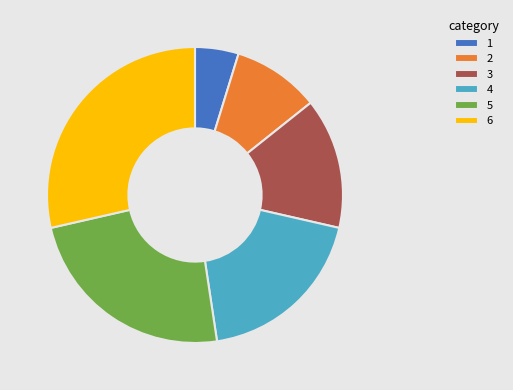

Does any single category account for the majority?

No